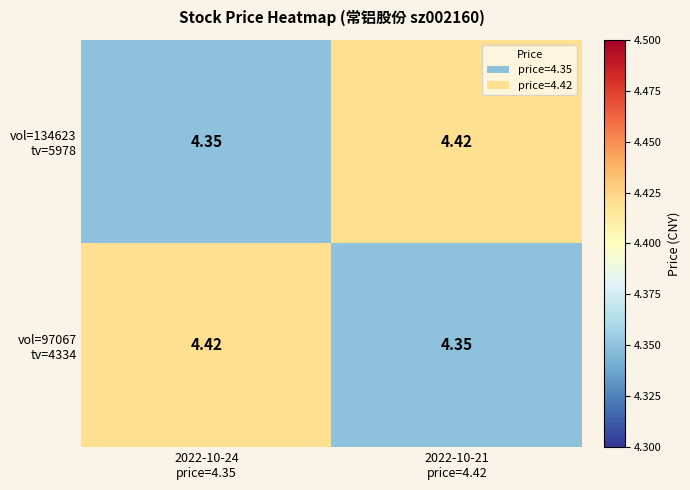

Which series has the largest total across all categories?

vol=134623 tv=5978